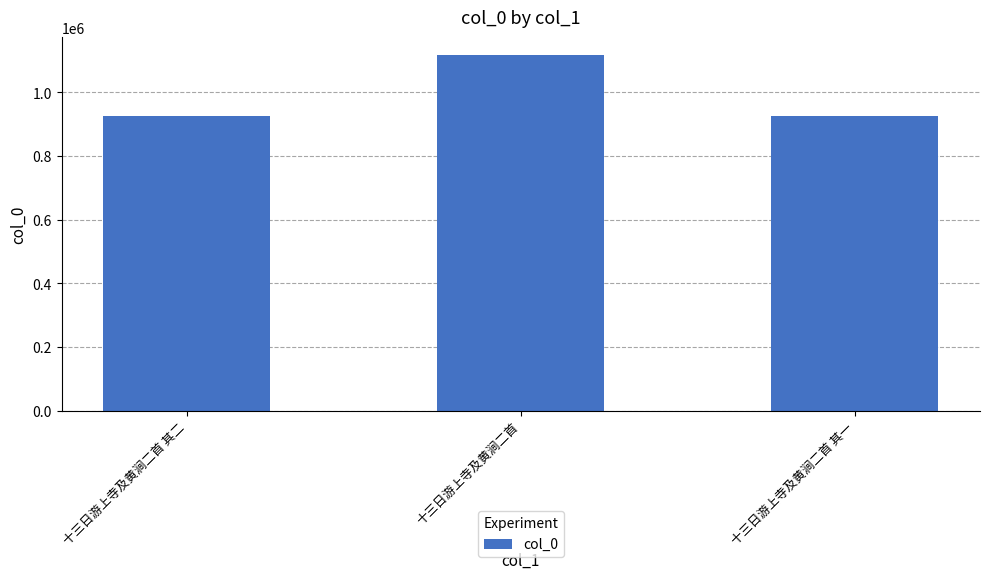

What is the label of the 3rd bar from the left?

十三日游上寺及黄涧二首 其一